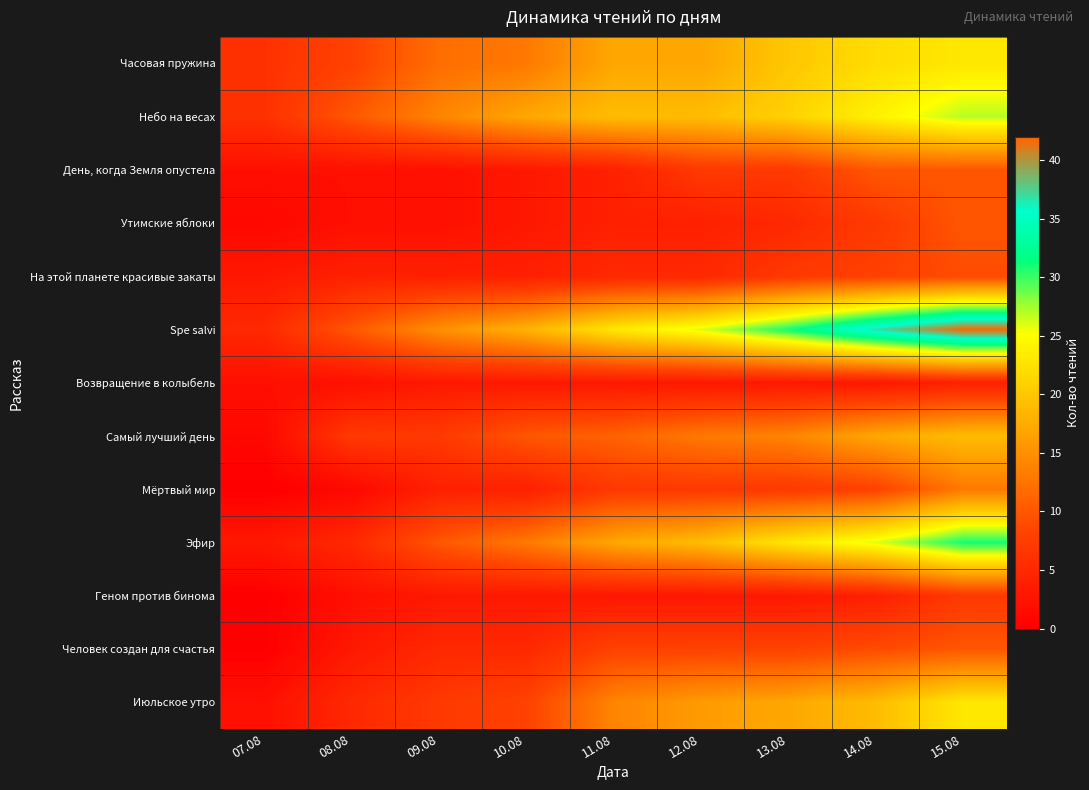

How many categories are shown in the chart?

9